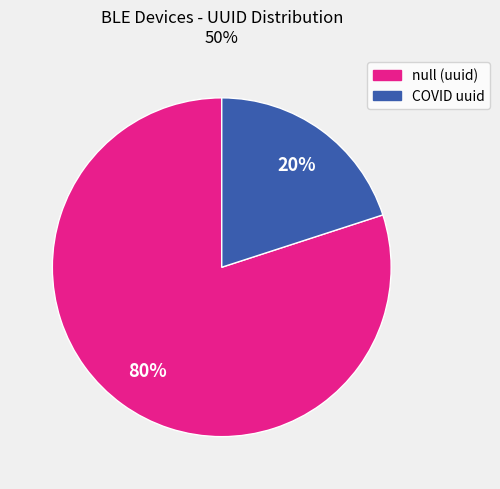

To the nearest percent, what is the difference between the largest and smallest slice percentages?

60%